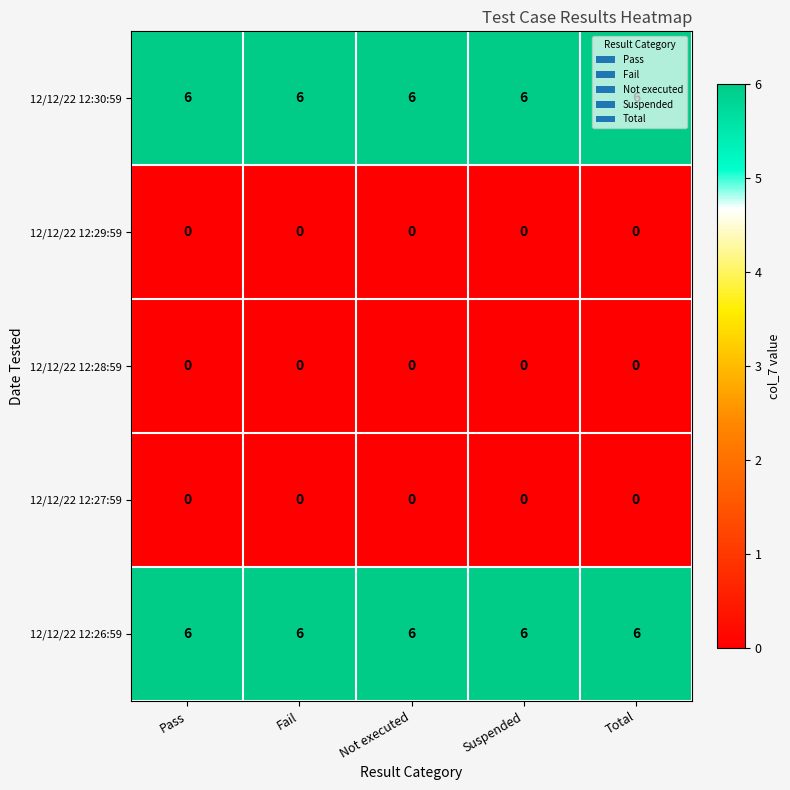

How many series are shown in this chart?

5